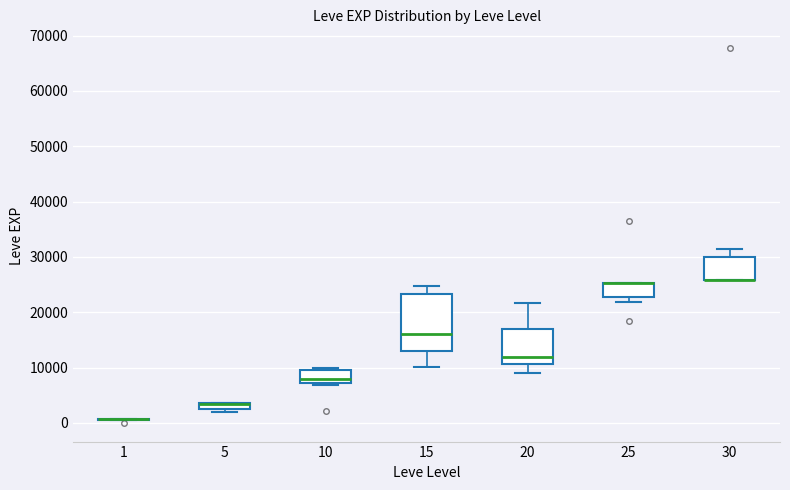

Where is the lower edge of the box at x = 5 on the y-axis? The values are not printed on the chart, so give them approximately, as read against the axis.

2000